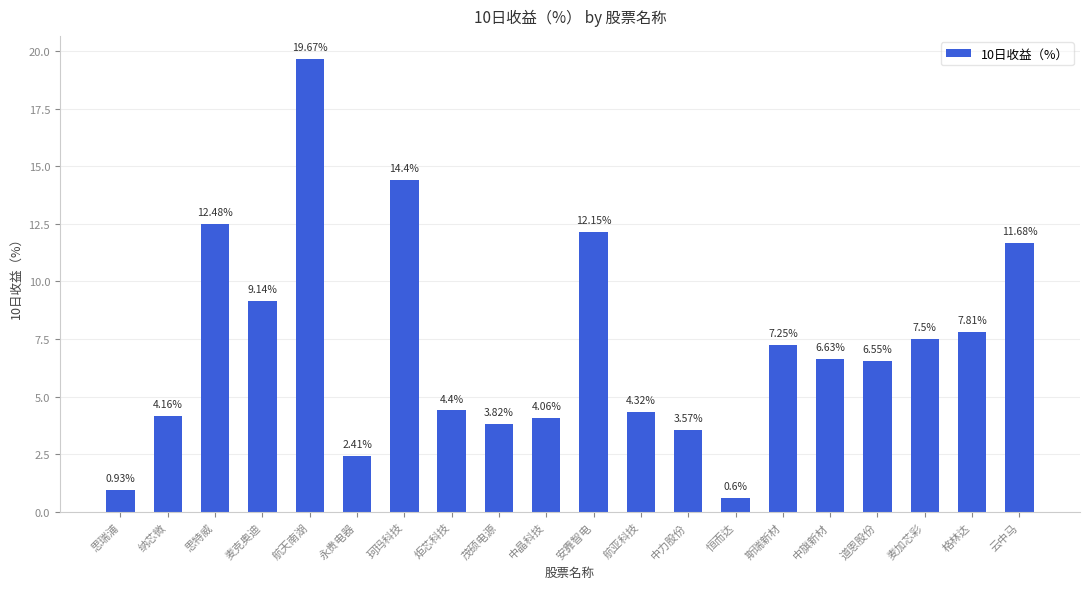

How many data points are less than 6?

9